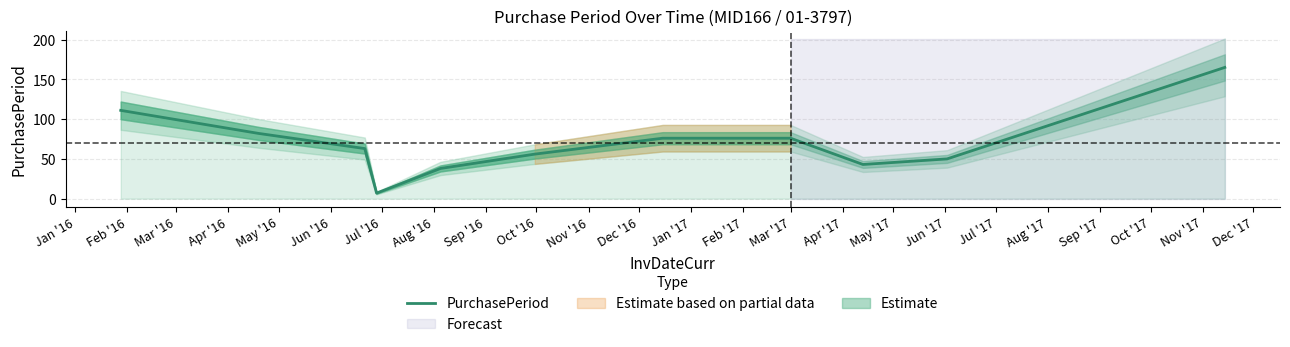

What is the maximum value for PurchasePeriod?

165